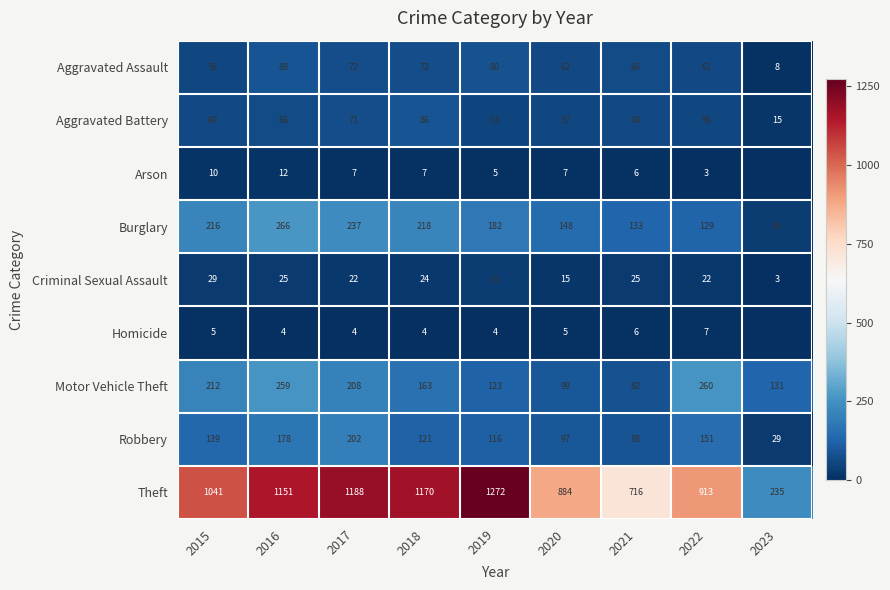

Count the number of categories in the chart.

9